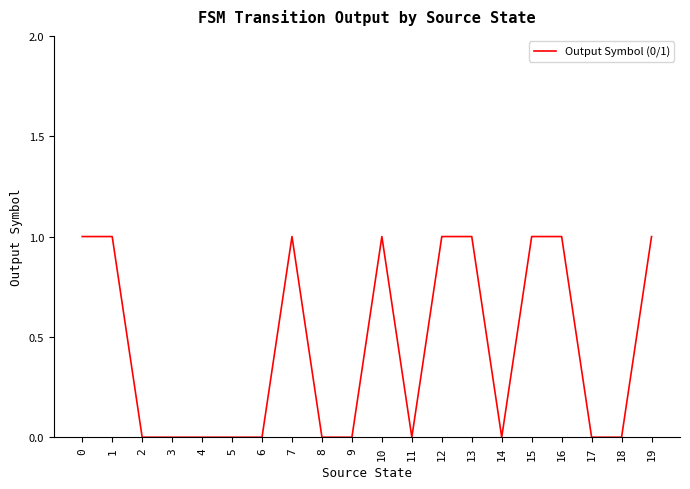

Count the number of data series in this chart.

1